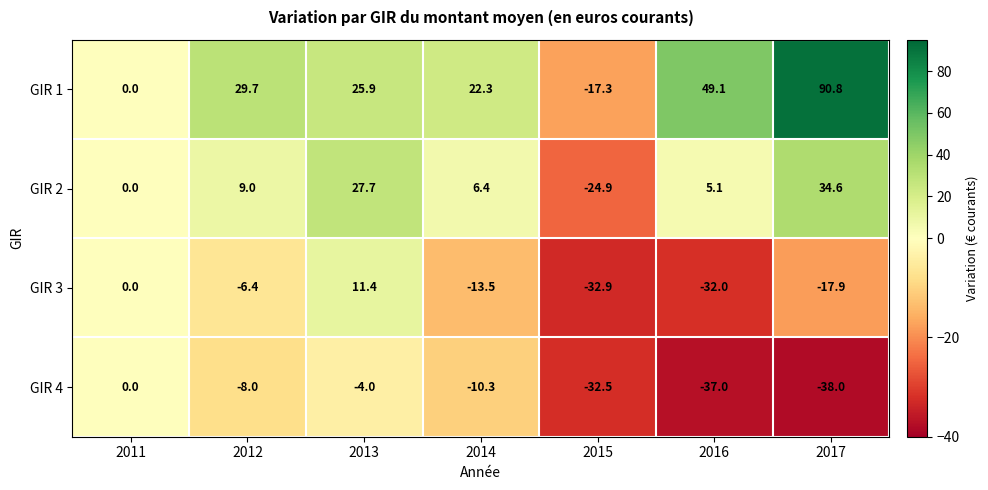

At which category is the sum across all series the highest?

2017